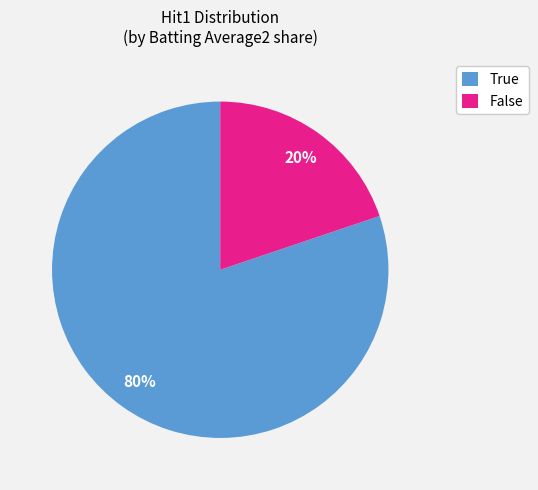

Which slice is the largest?

True